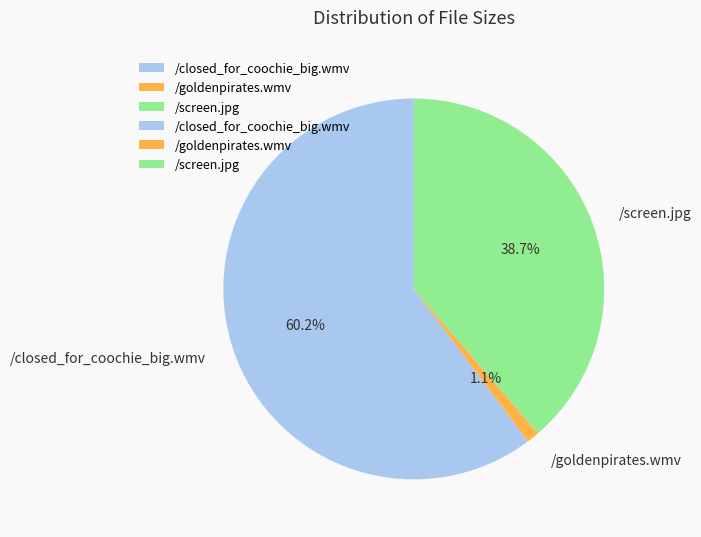

True or false: /closed_for_coochie_big.wmv accounts for 60% of the total.

True